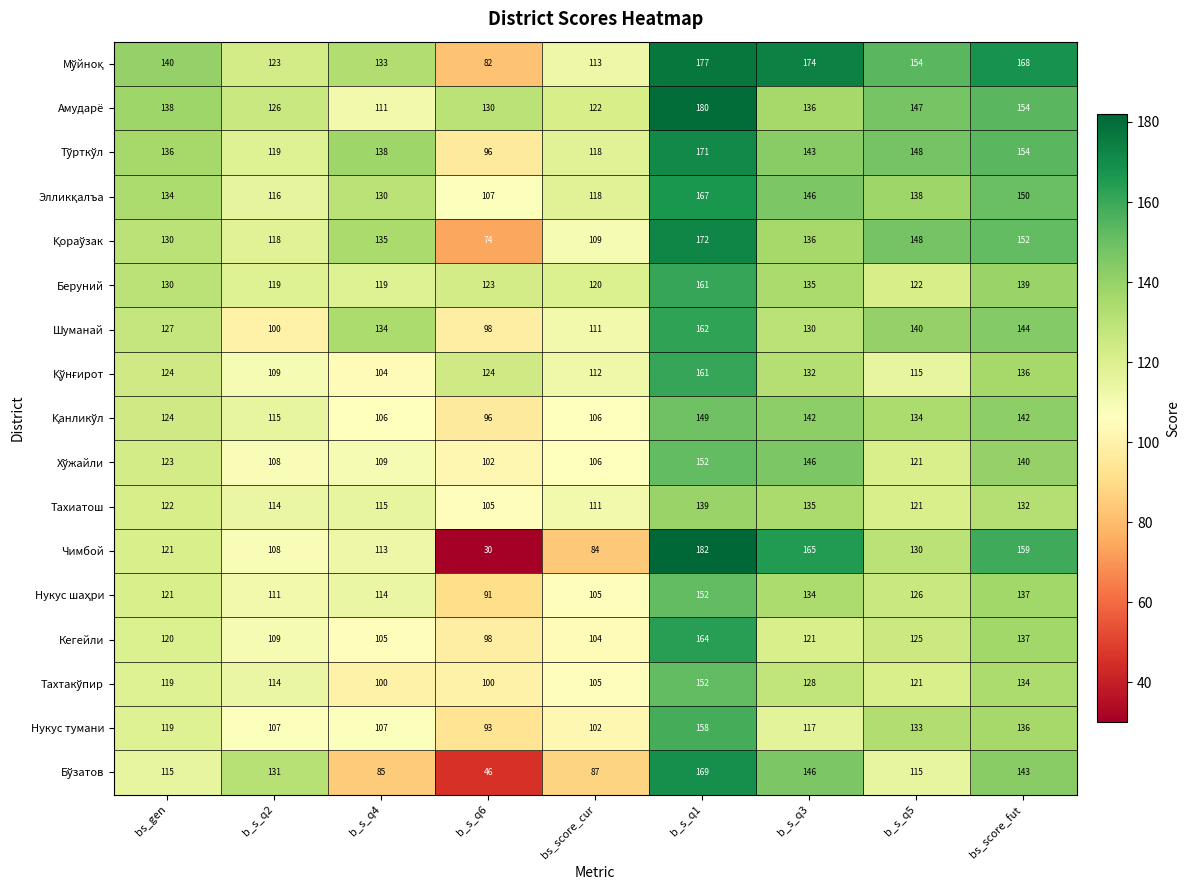

How many distinct data groups are displayed?

17